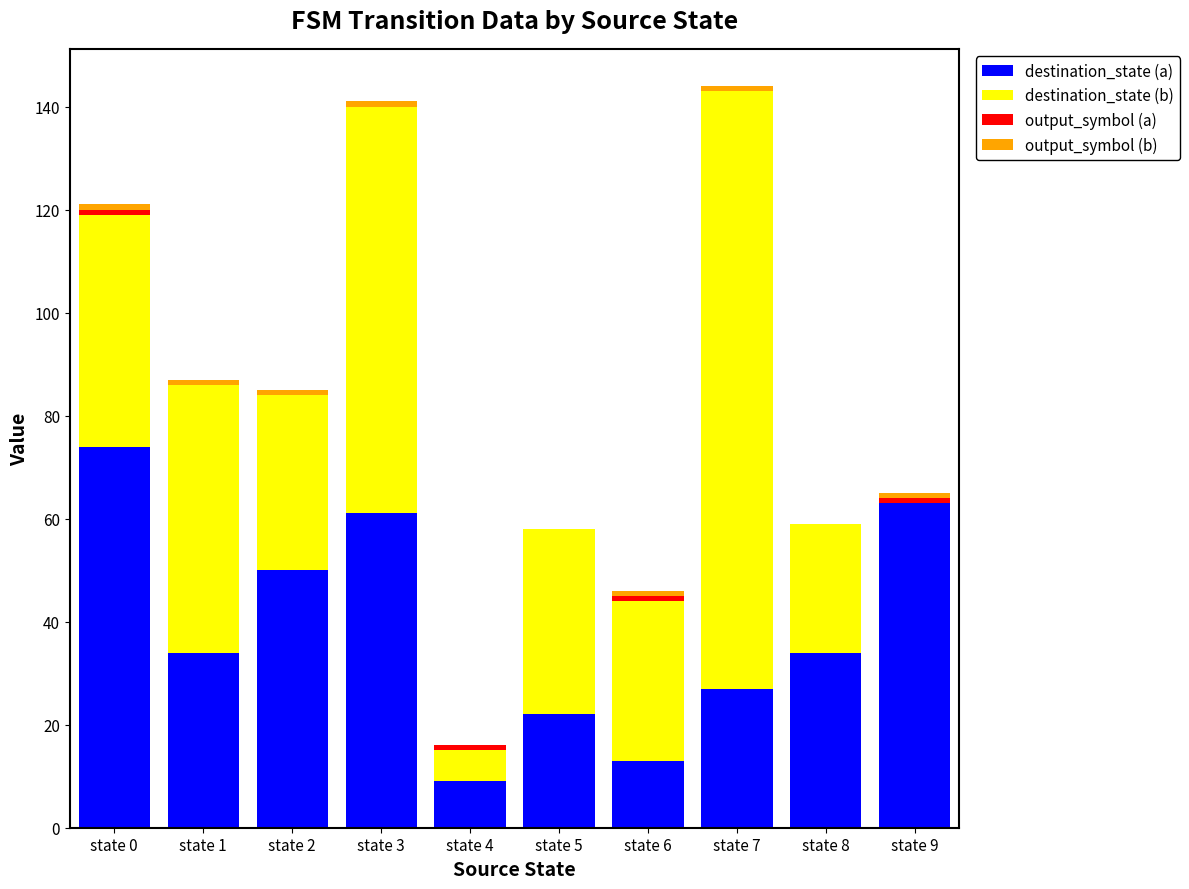

What is the highest value of the destination_state (a) series?

74